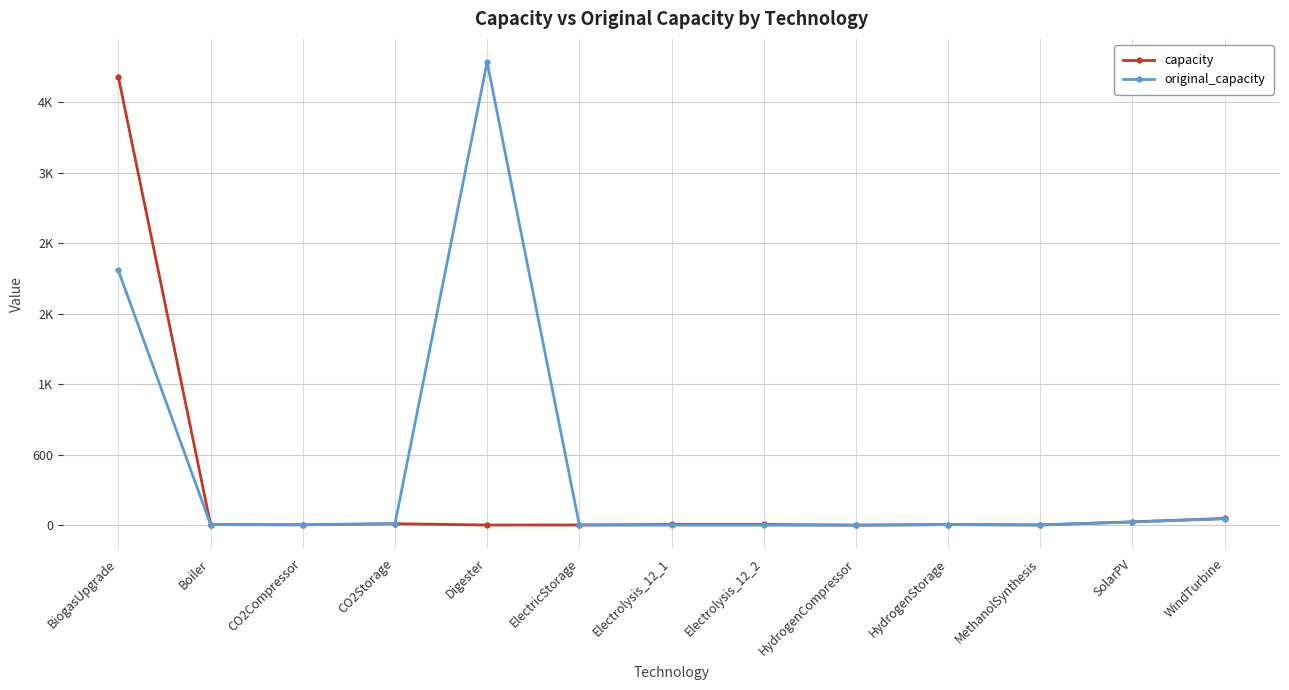

What is the highest value of the capacity series?

3817.0